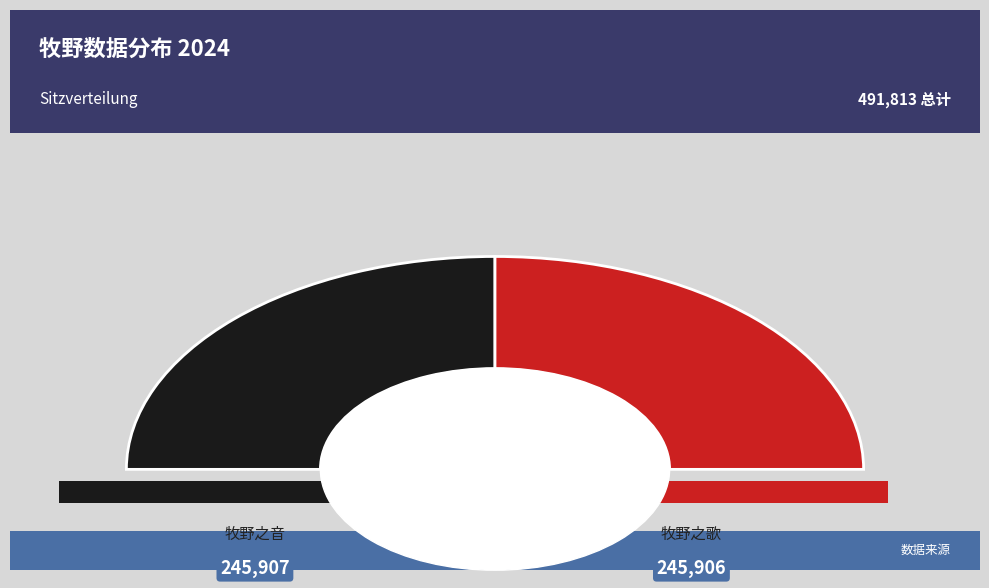

Rank the categories by value from lowest to highest.

牧野之歌, 牧野之音